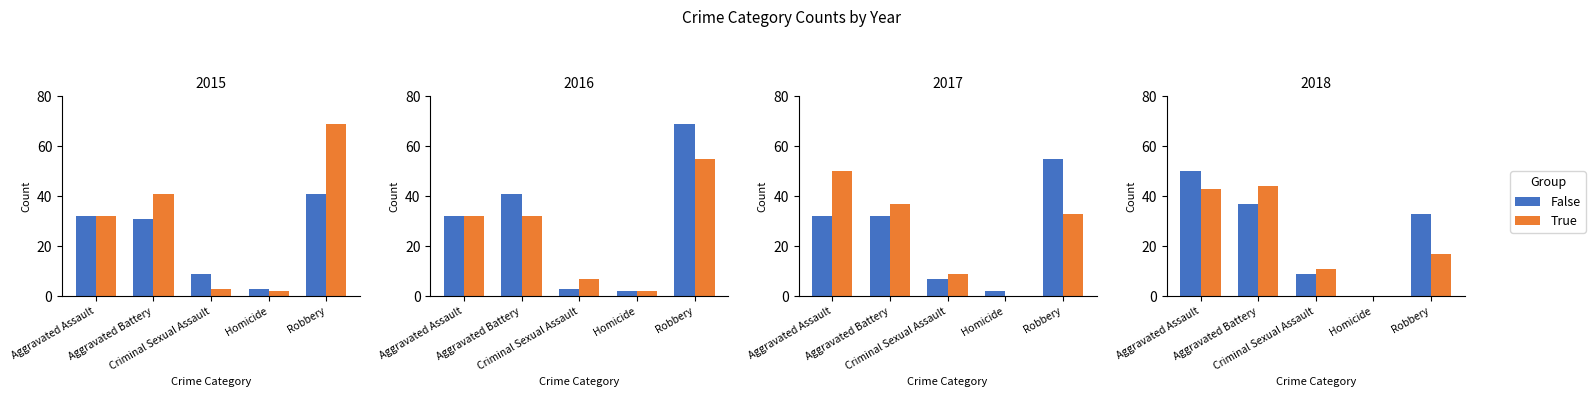

What value does the False series have at Criminal Sexual Assault, to the nearest 5?

10